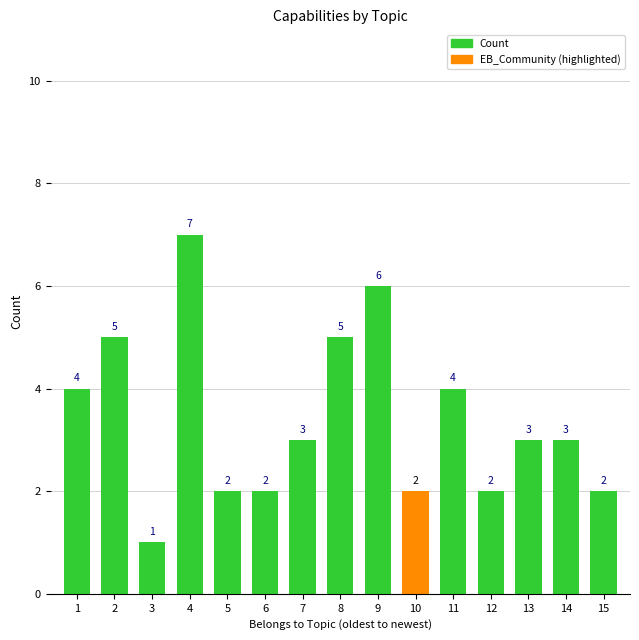

Approximately how many times larger is the value at 4 compared to 9?

1.2